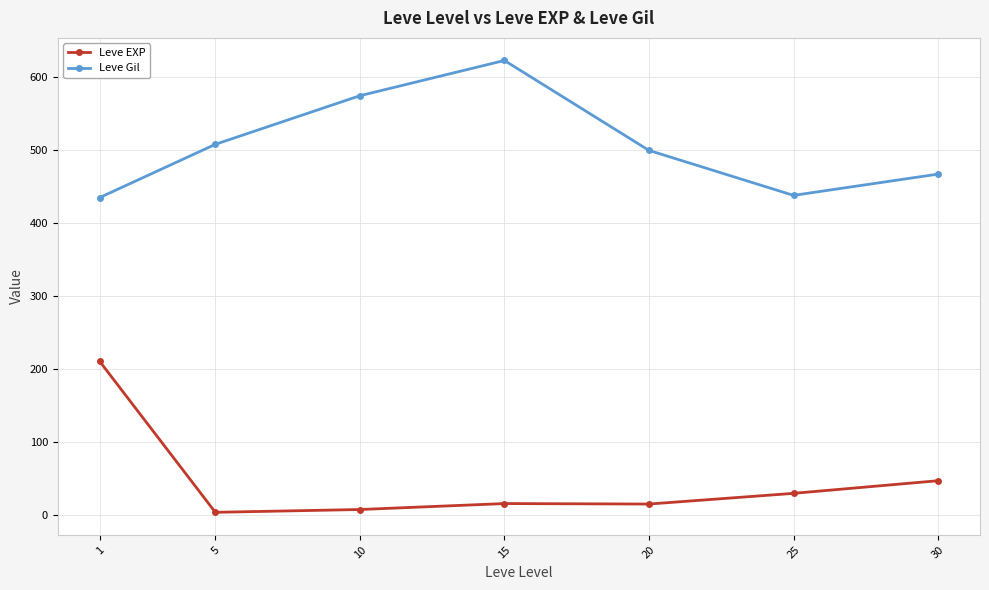

At which category does the chart reach its peak across all series?

15